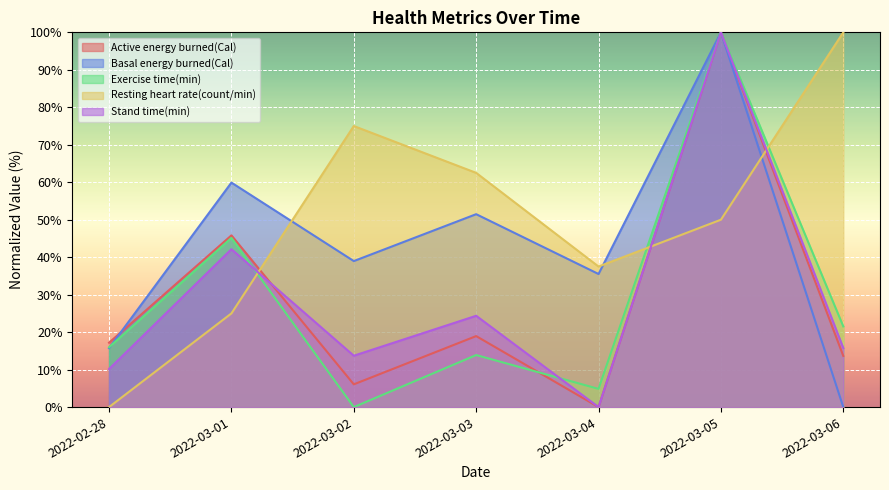

What is the value of the Stand time(min) point at the 7th from the left?

15.7